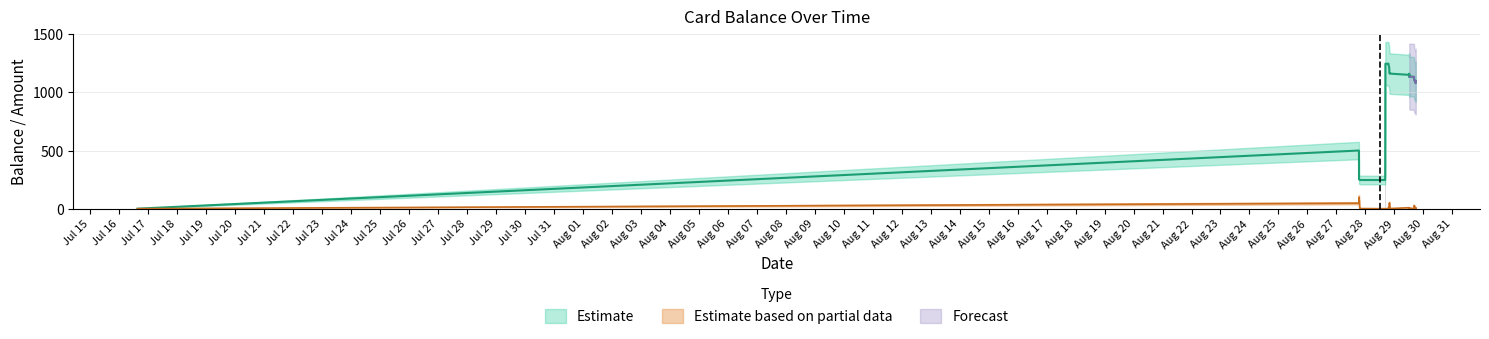

Between Jul 26 and Jul 22, which is larger?

Jul 26